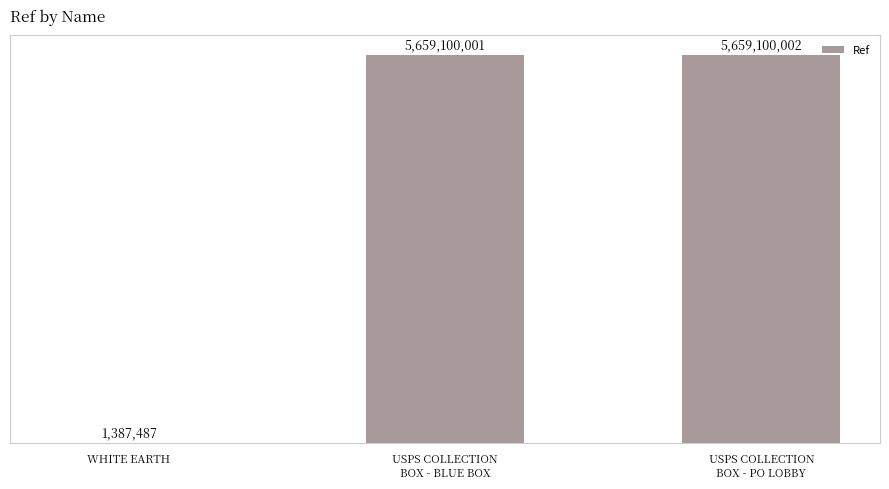

The chart shows a value of 8815047739 at USPS COLLECTION
BOX - PO LOBBY. True or false?

False